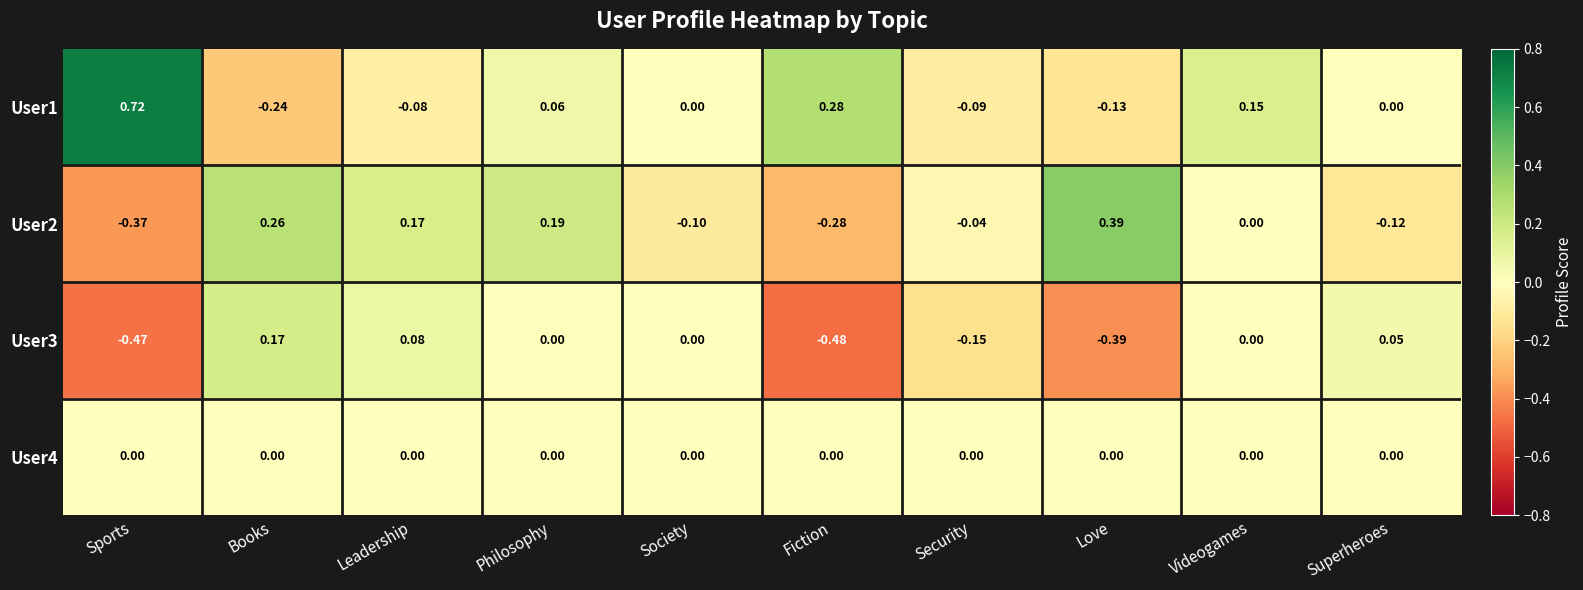

Which series changed the most between Books and Society?

User2